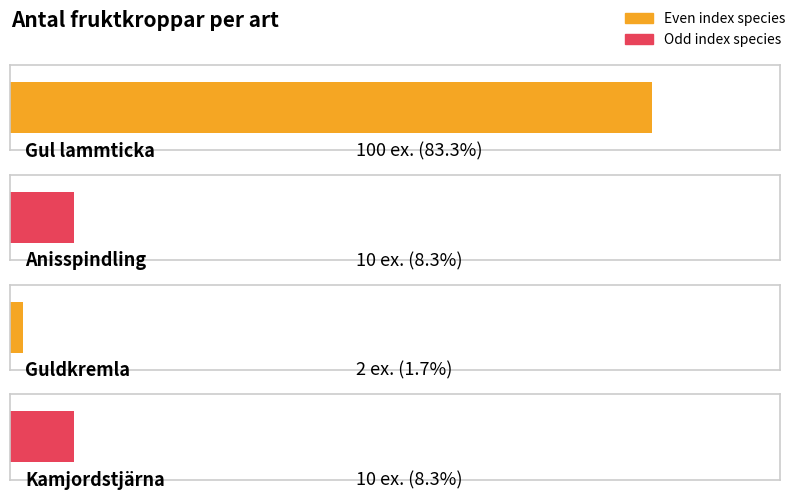

Reading left to right, list all the values displayed in this chart.

Gul lammticka=100	Anisspindling=10	Guldkremla=2	Kamjordstjärna=10